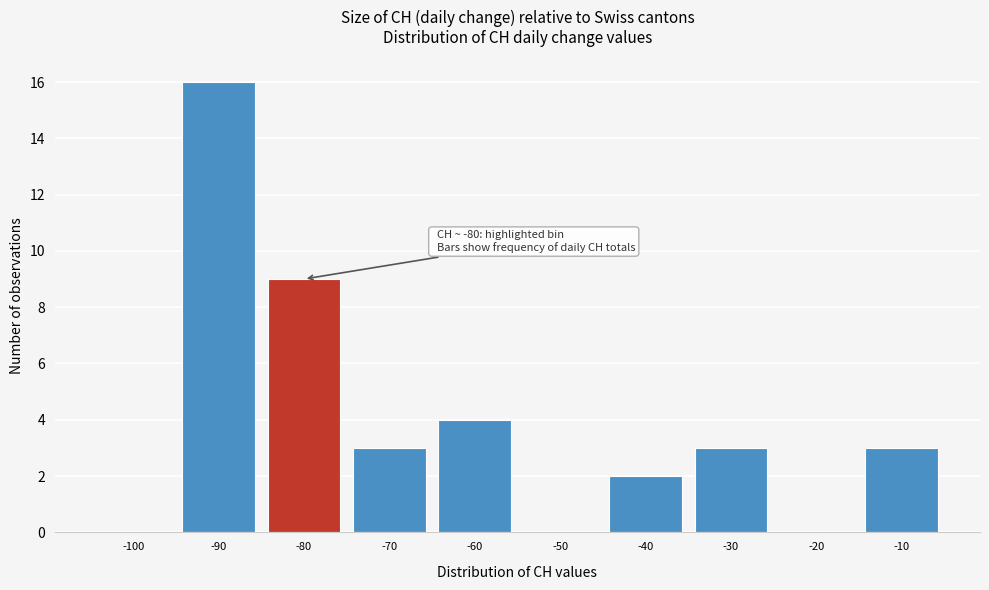

Reading right to left, transcribe all the data shown in this chart.

-10=3	-20=0	-30=3	-40=2	-50=0	-60=4	-70=3	-80=9	-90=16	-100=0